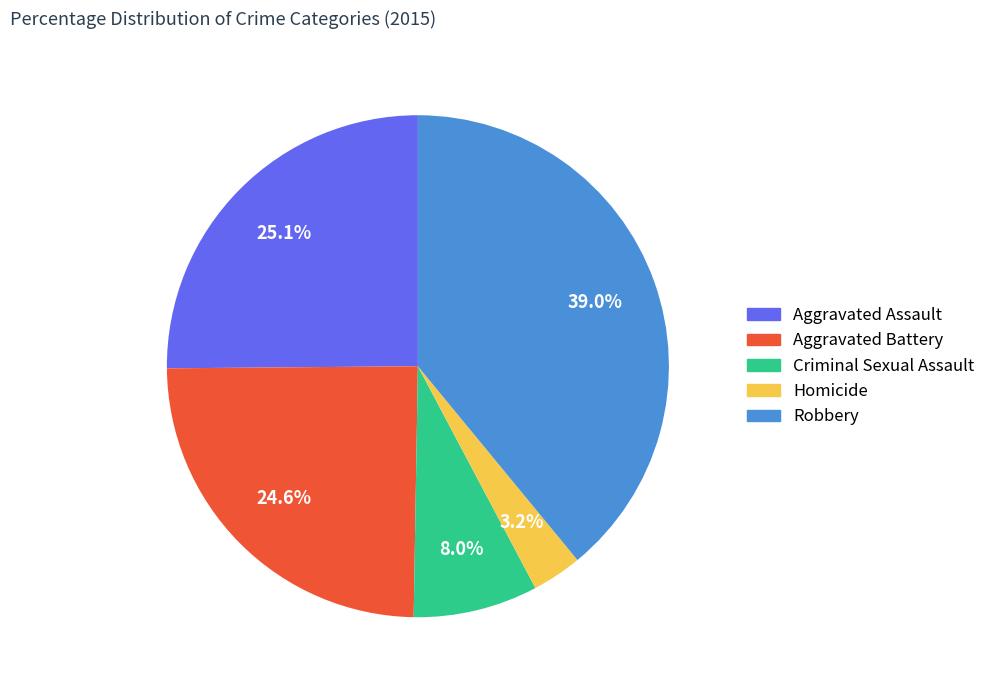

What is the ratio of the value at Robbery to the value at Aggravated Assault?

1.6